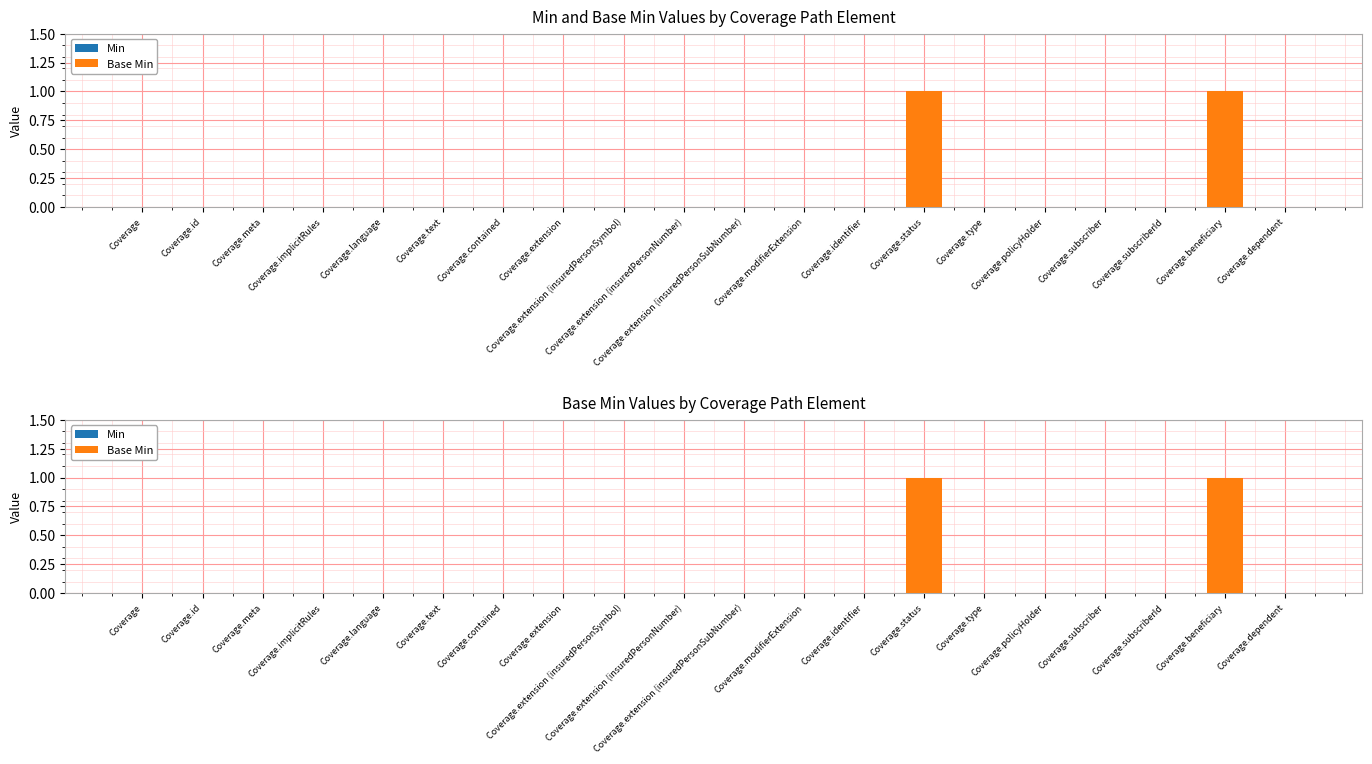

True or false: Min has a value of 0 at Coverage.language.

True